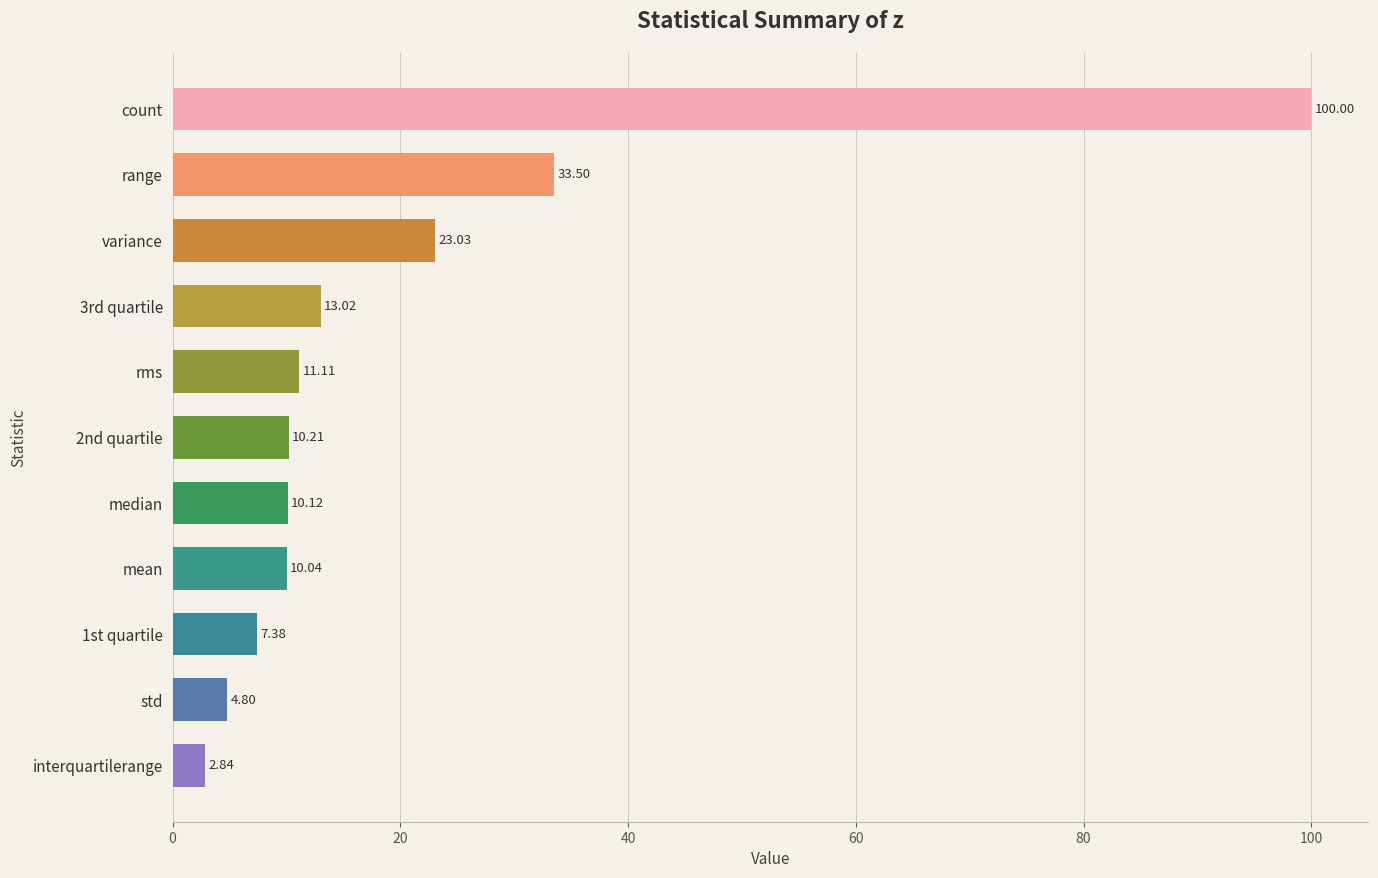

What is the change in value from rms to std?

-6.3